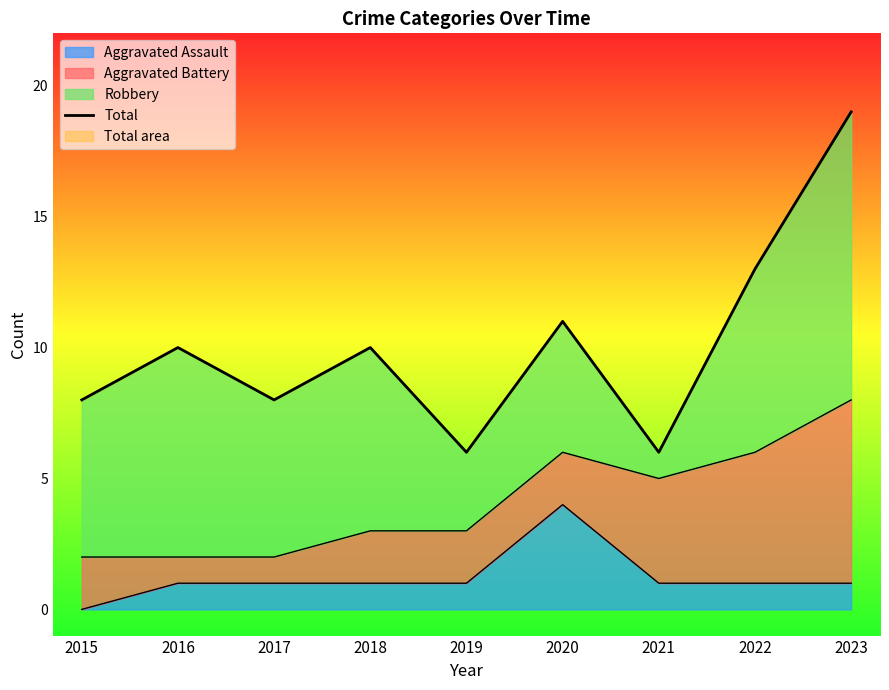

How many interior local peaks (higher than both neighbors) does the data have?

3